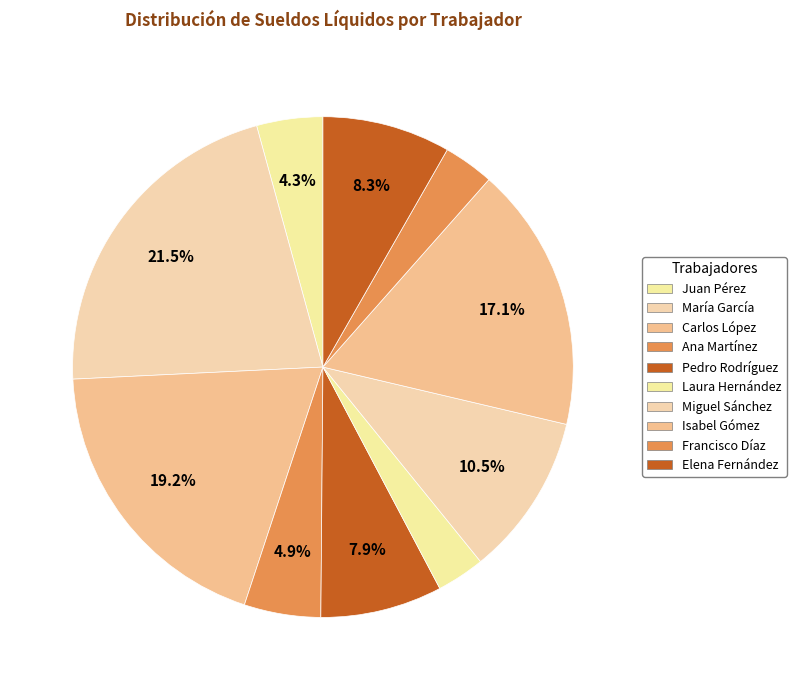

To the nearest percent, what percentage of the pie is Isabel Gómez?

17%